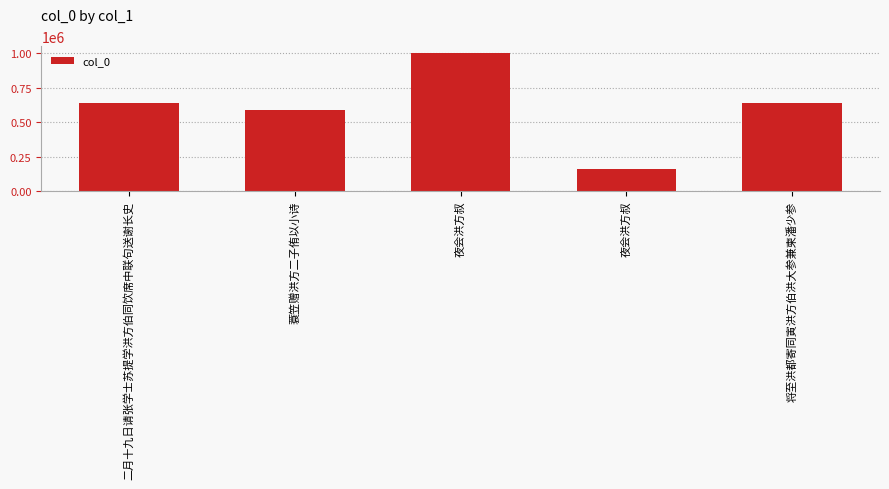

What is the sum of the values at 二月十九日请张学士苏提学洪方伯同饮席中联句送谢长史 and 将至洪都寄同寅洪方伯洪大参兼柬潘少参?

1275341